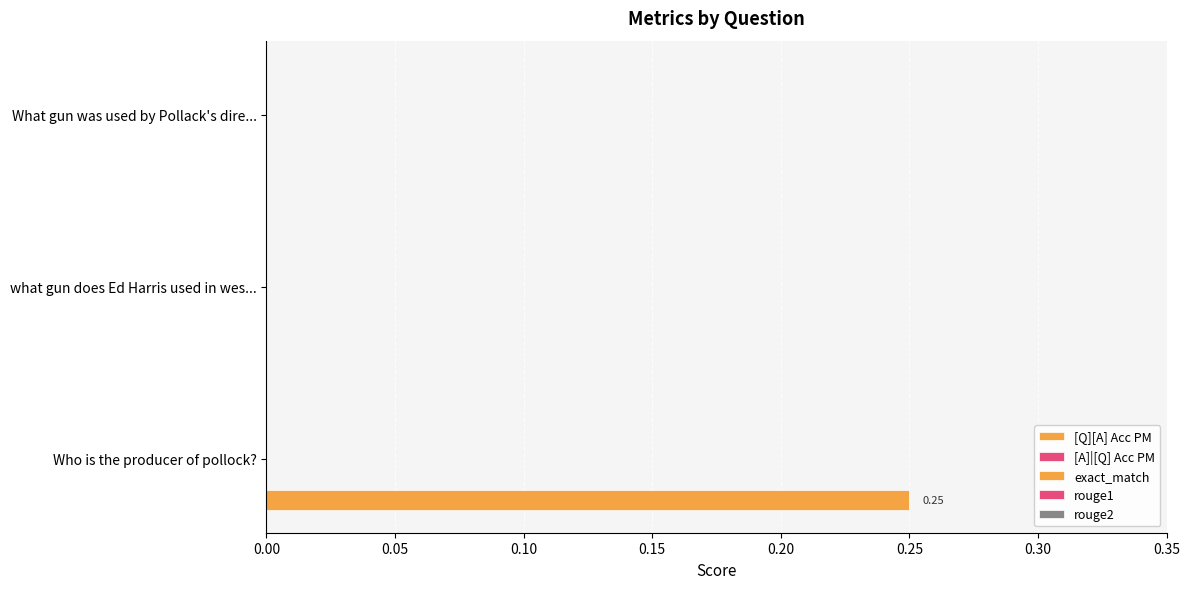

How many series are shown in this chart?

1